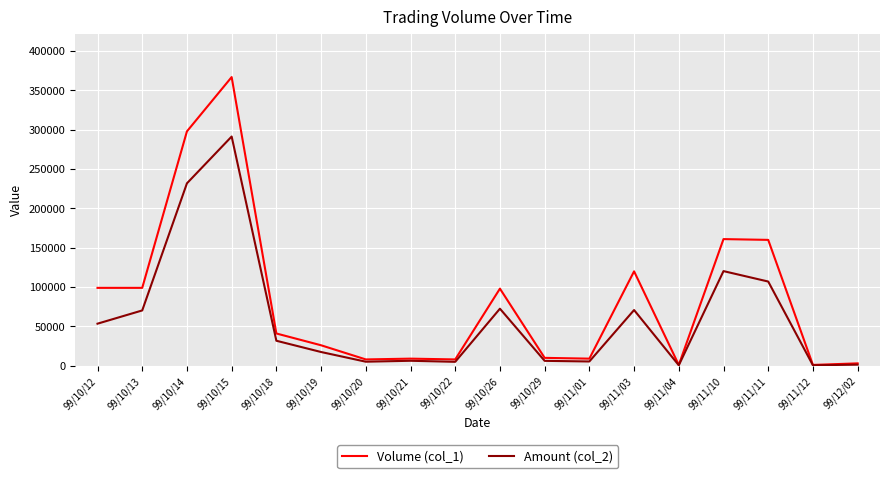

Which series has the largest range (max minus min)?

Volume (col_1)